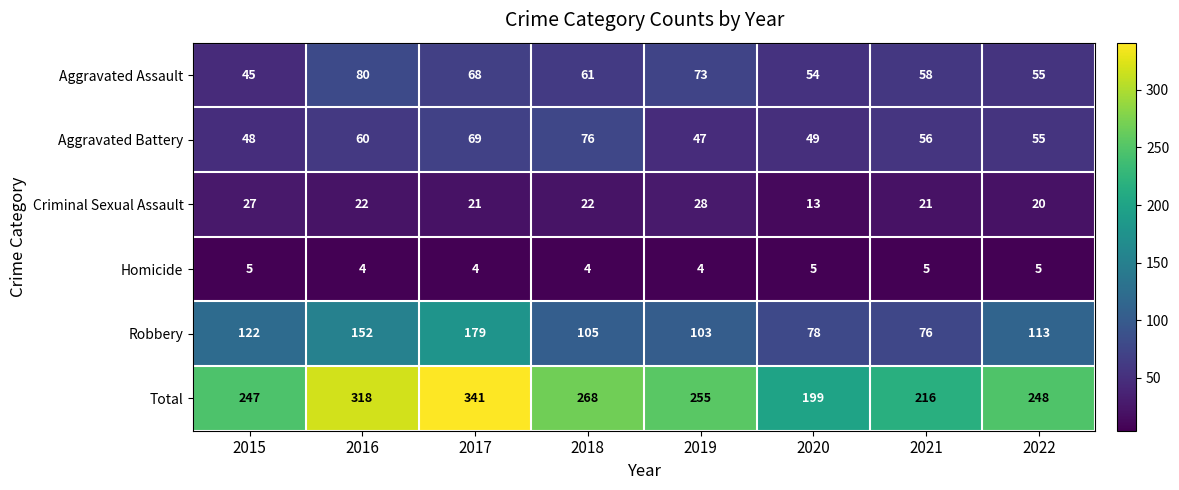

At how many categories does at least one series exceed 122?

8